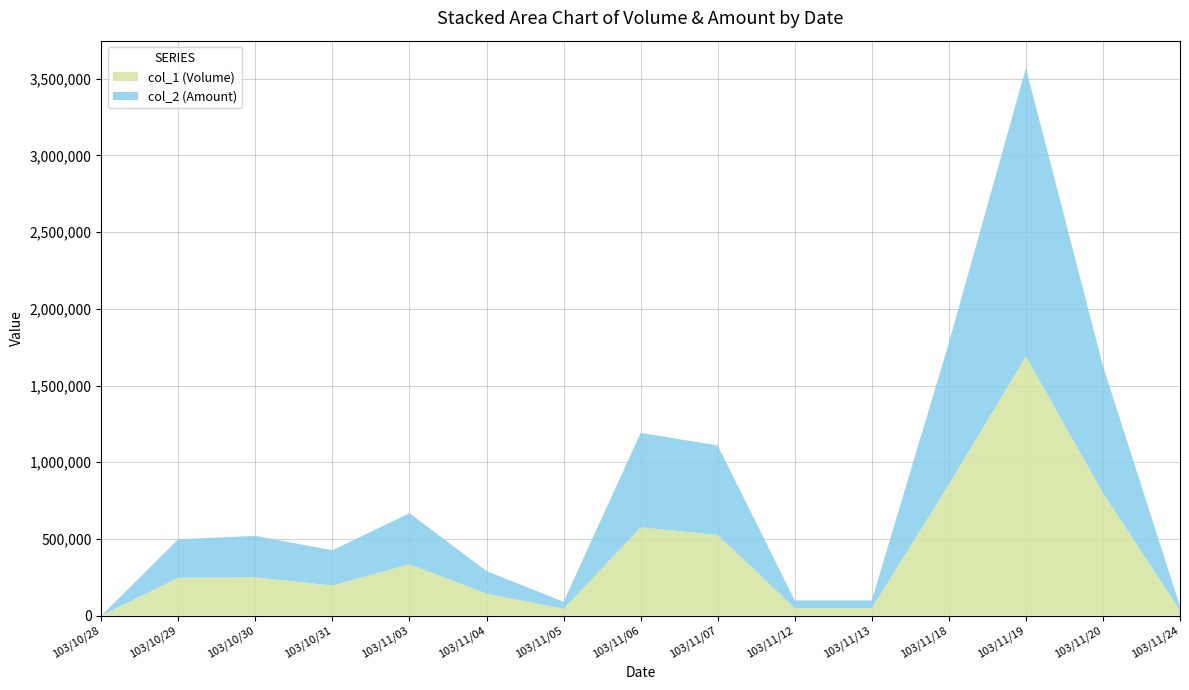

Reading left to right, what are all the values shown in this chart?

col_1 (Volume): 103/10/28=0	103/10/29=248000	103/10/30=250000	103/10/31=197000	103/11/03=335000	103/11/04=144000	103/11/05=45000	103/11/06=576000	103/11/07=526000	103/11/12=49000	103/11/13=49000	103/11/18=856000	103/11/19=1690000	103/11/20=800000	103/11/24=35000
col_2 (Amount): 103/10/28=0	103/10/29=249920	103/10/30=270520	103/10/31=229150	103/11/03=333240	103/11/04=146880	103/11/05=45500	103/11/06=615670	103/11/07=583380	103/11/12=50470	103/11/13=50470	103/11/18=921300	103/11/19=1879800	103/11/20=827550	103/11/24=26600